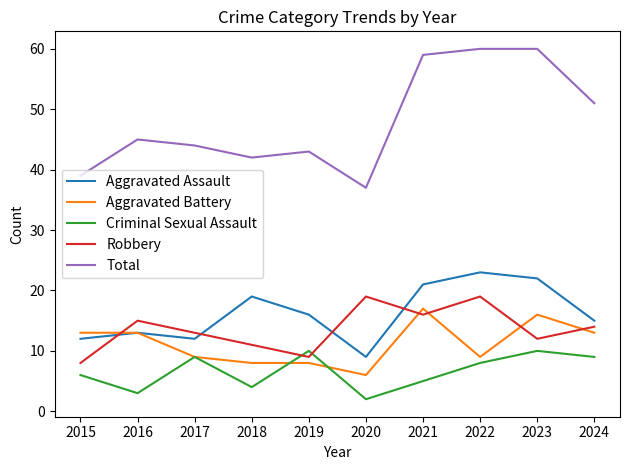

Which series has the largest total across all categories?

Total